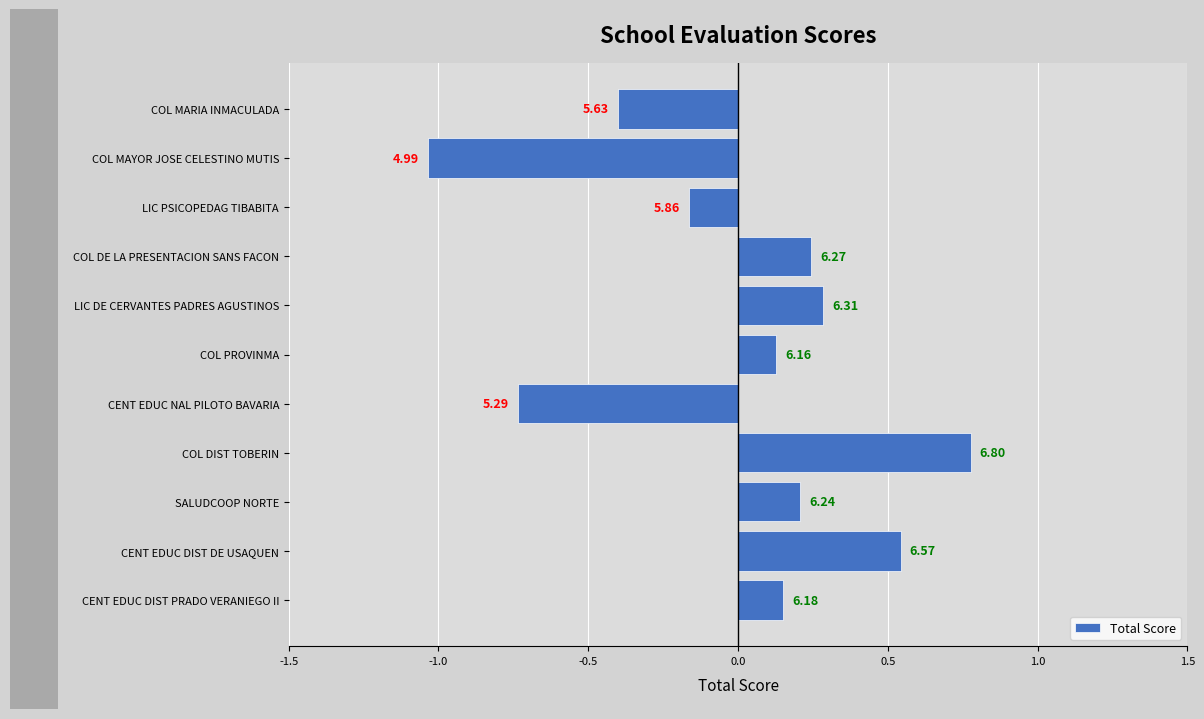

Does the chart contain stacked bars?

No